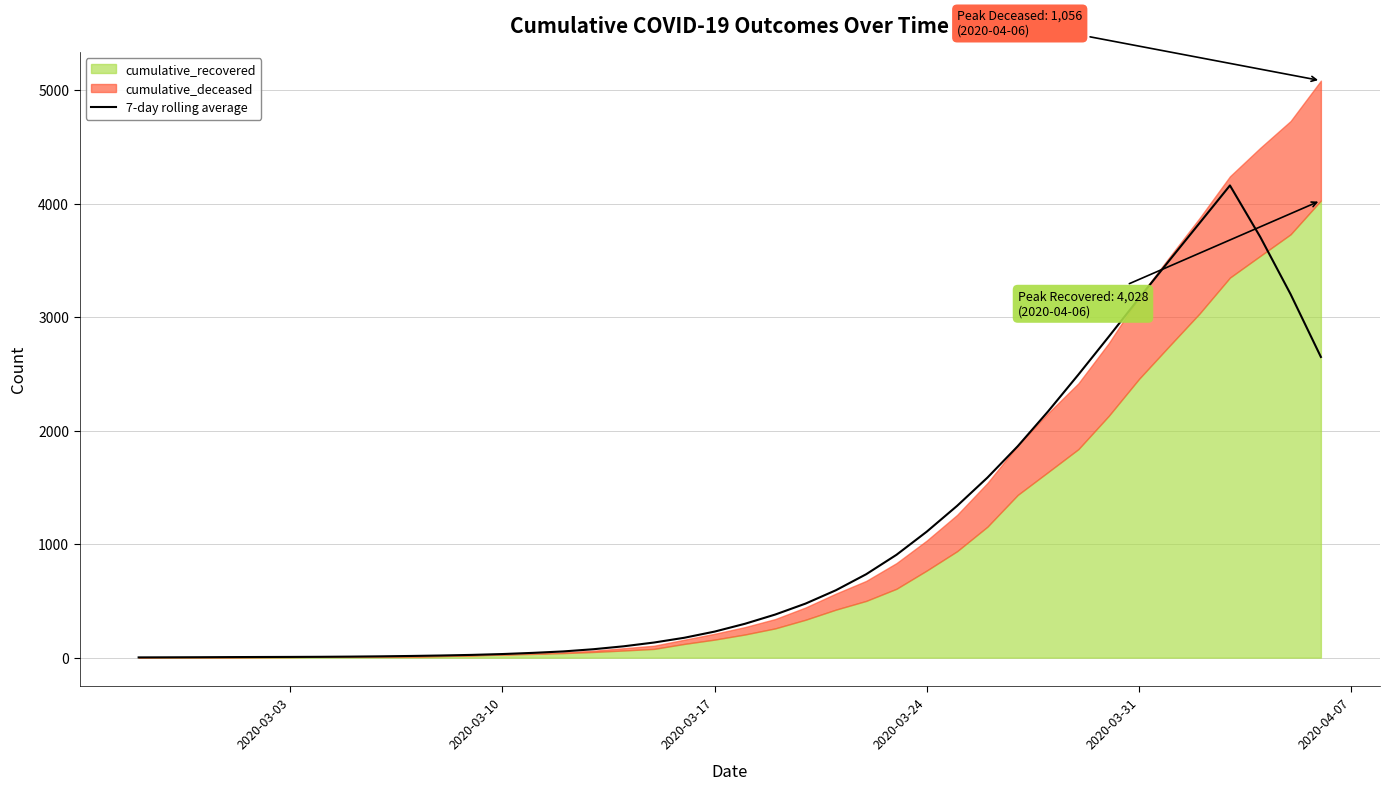

What is the minimum value shown in the chart?

2.1